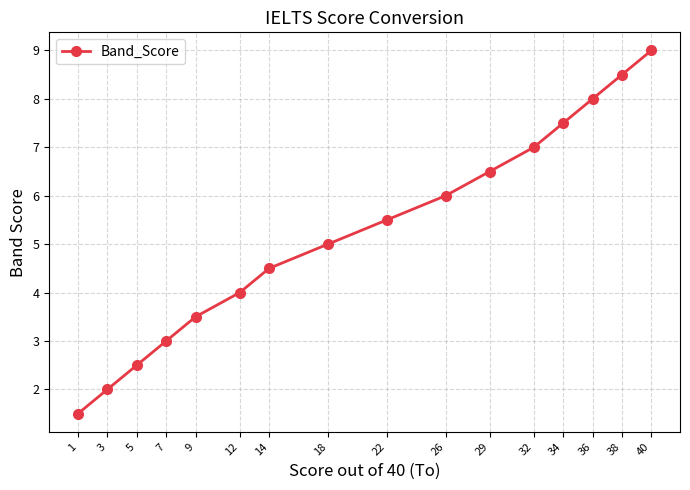

Does the chart have visible grid lines?

Yes